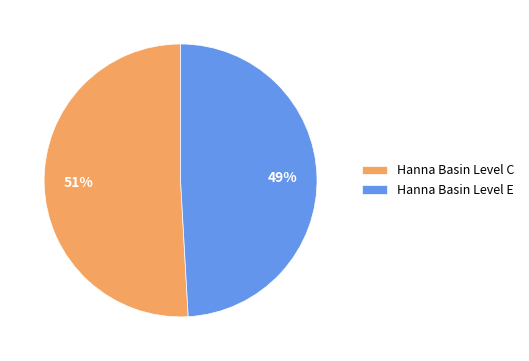

What is the ratio of the value at Hanna Basin Level E to the value at Hanna Basin Level C?

1.0